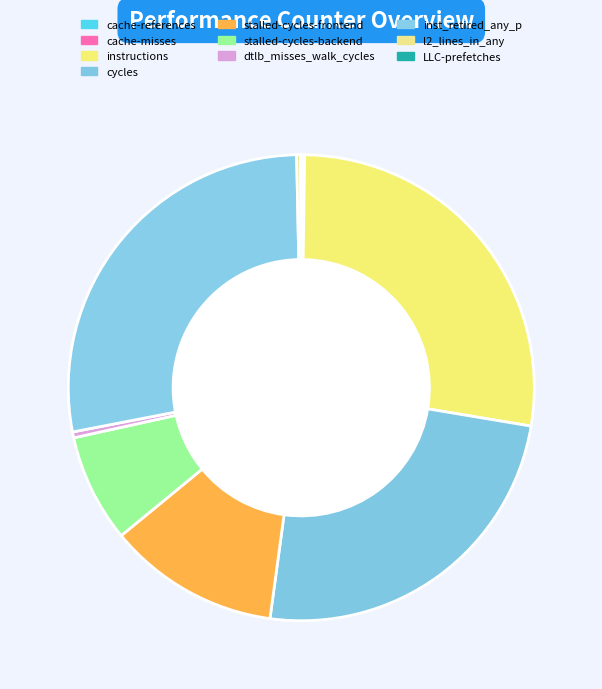

To the nearest percent, what is the average slice percentage?

10%